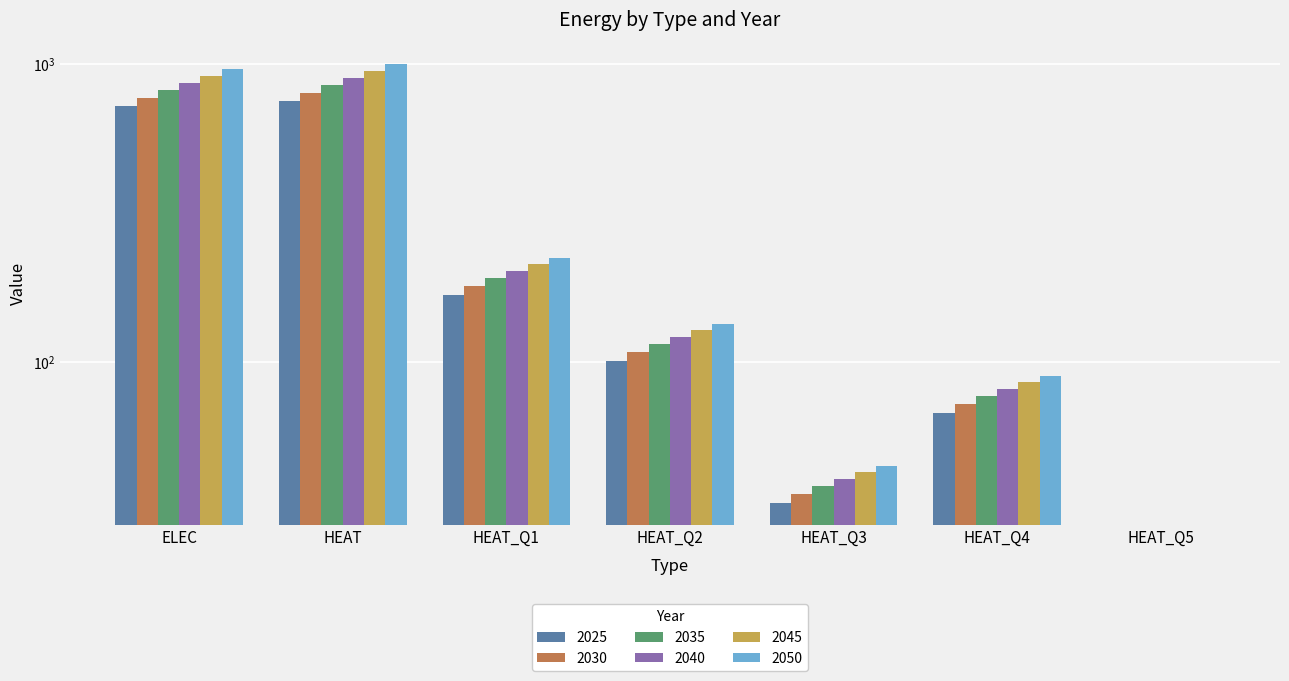

Which category has the lowest value in the 2045 series?

HEAT_Q5